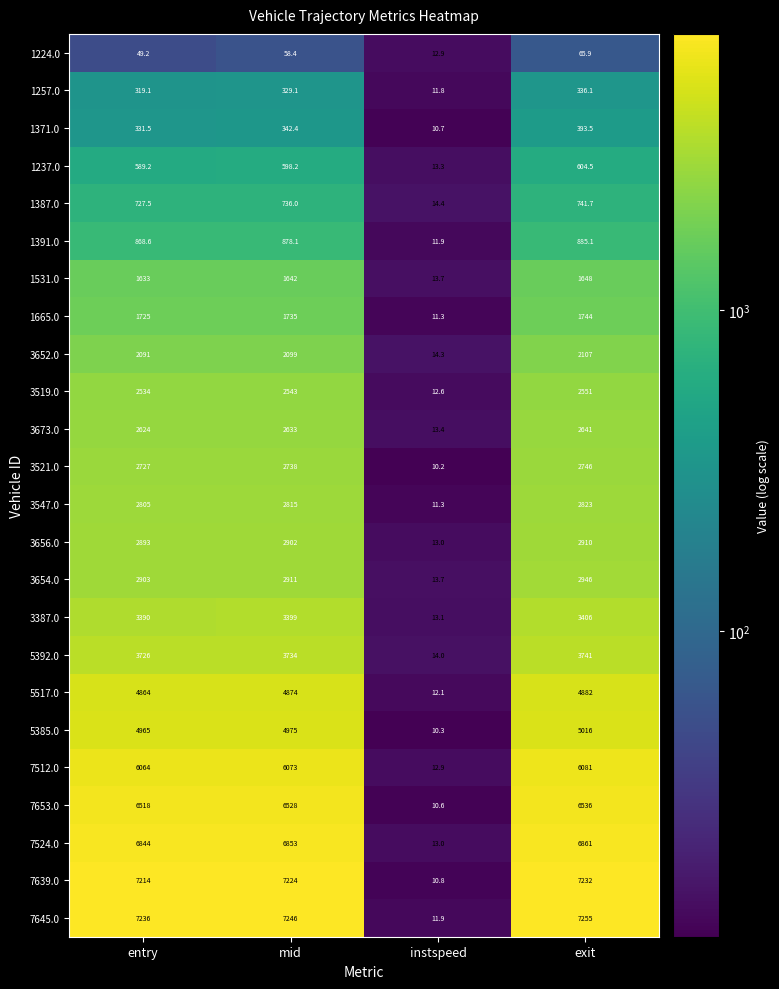

Is it true that 1371.0 equals 10.7 at instspeed?

True